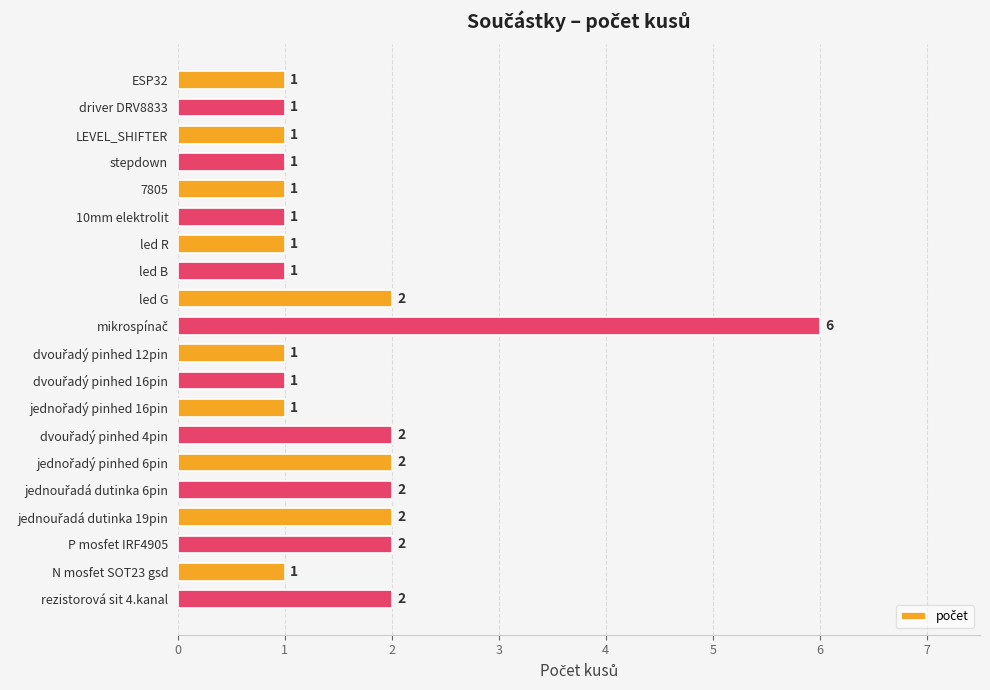

Does the chart contain stacked bars?

No